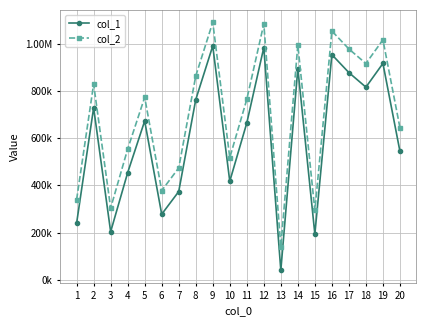

What are all the series names shown in the legend?

col_1, col_2